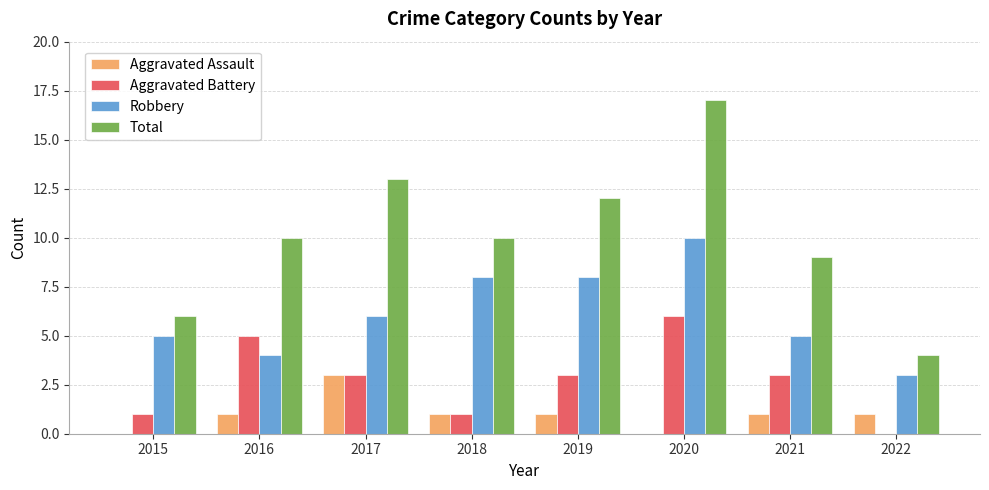

Between 2015 and 2019, which series saw the biggest shift?

Total